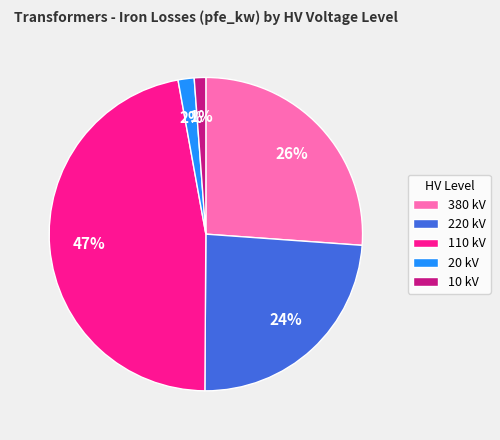

Is it true that 20 is 2% of the pie?

True